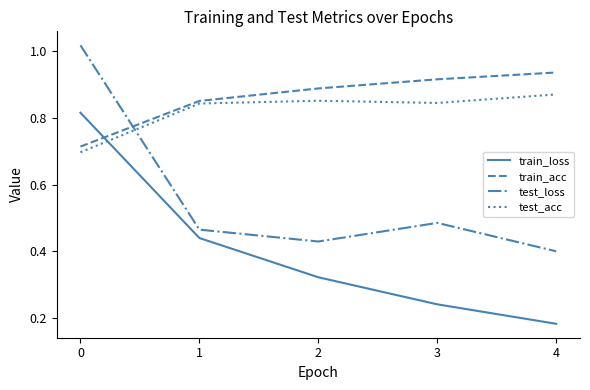

What are all the series names shown in the legend?

train_loss, train_acc, test_loss, test_acc